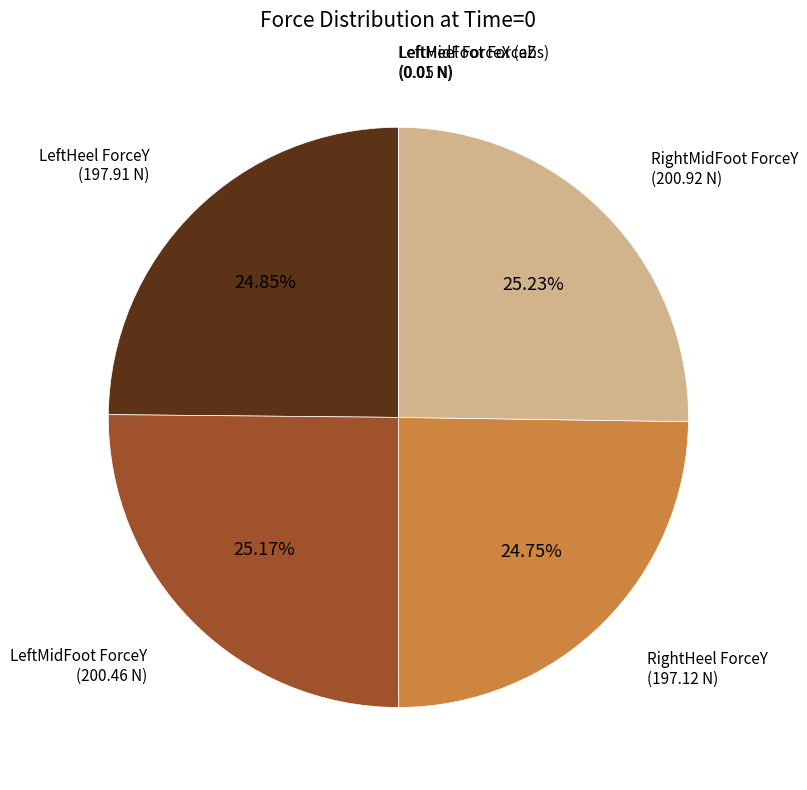

Does RightMidFoot ForceY account for over 50% of the chart?

No